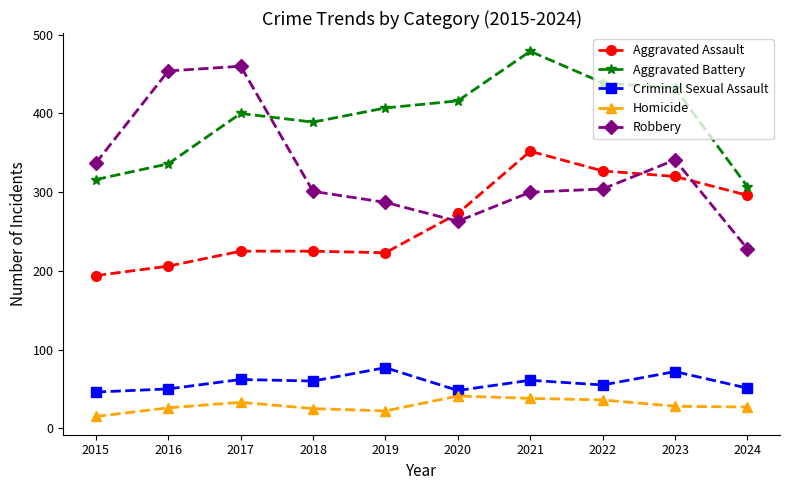

At 2019, list the series in order from largest to smallest.

Aggravated Battery, Robbery, Aggravated Assault, Criminal Sexual Assault, Homicide